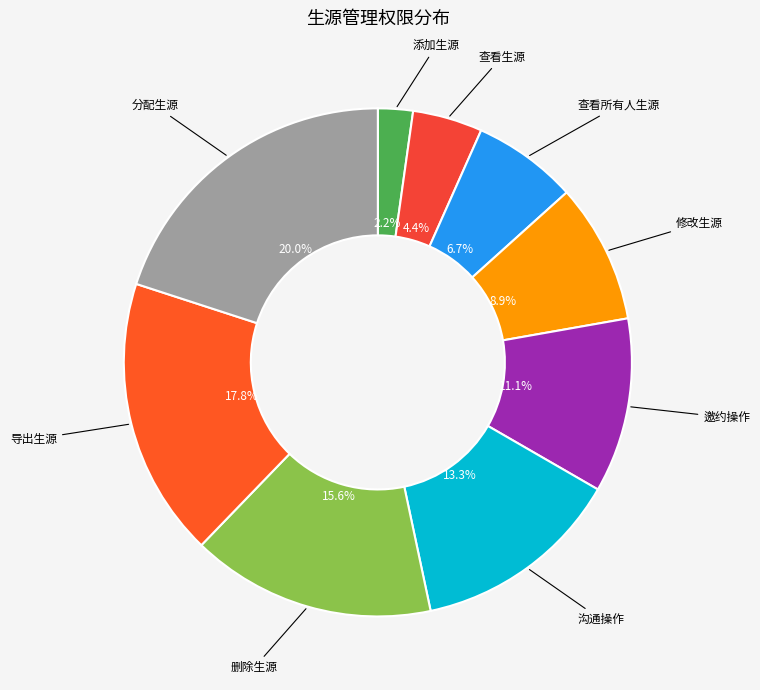

How many slices are in this pie chart?

9